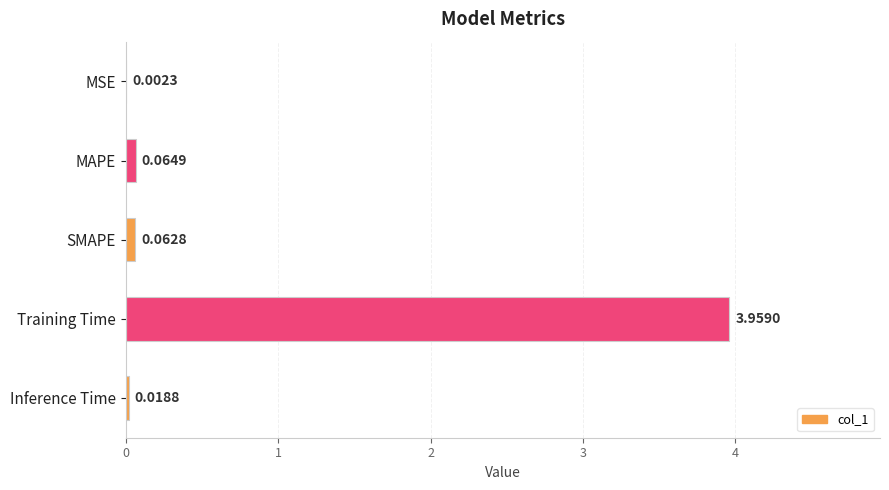

What is the sum of all values?

4.1